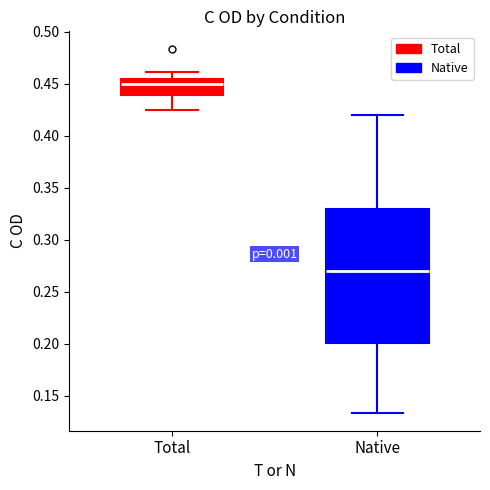

Comparing the boxes themselves (not the whiskers), which one is the tallest?

Native